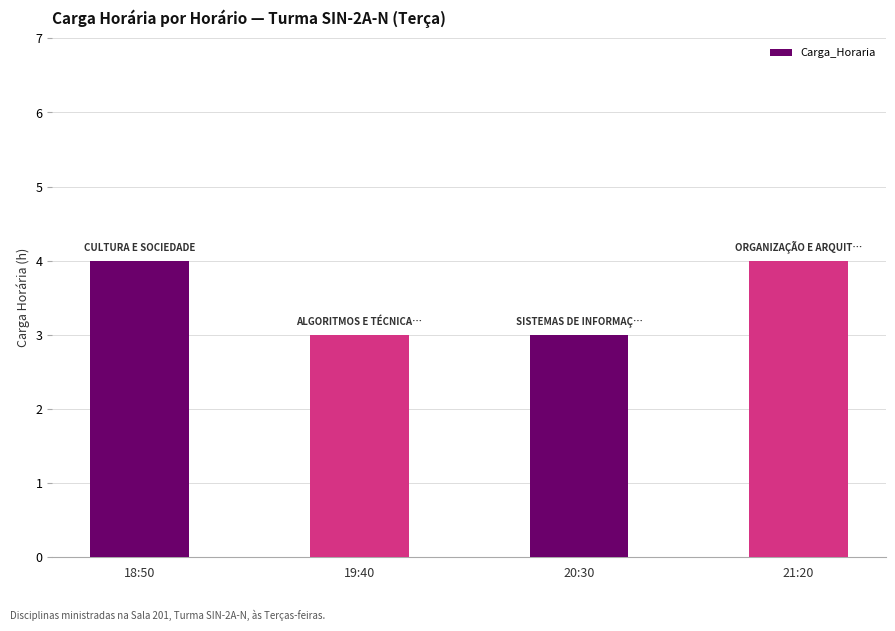

Does the chart contain any negative values?

No